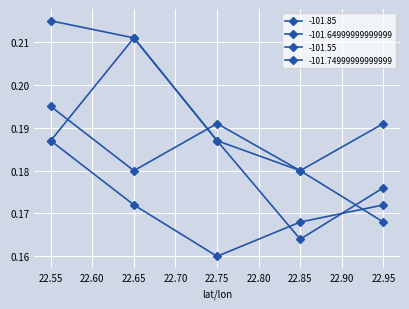

What is the minimum value shown in the chart?

0.2